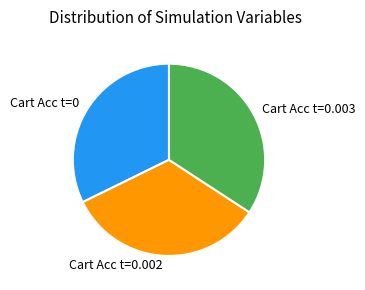

Does any single category account for the majority?

No